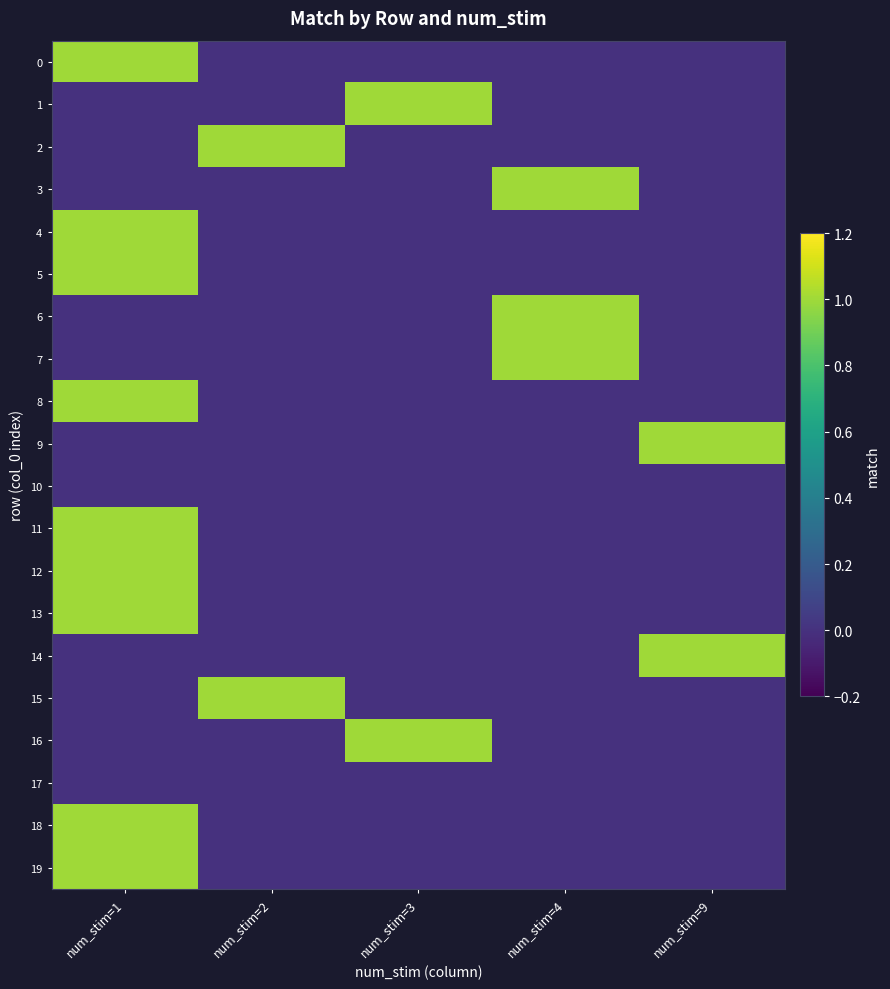

Between num_stim=4 and num_stim=9, which series saw the biggest shift?

3